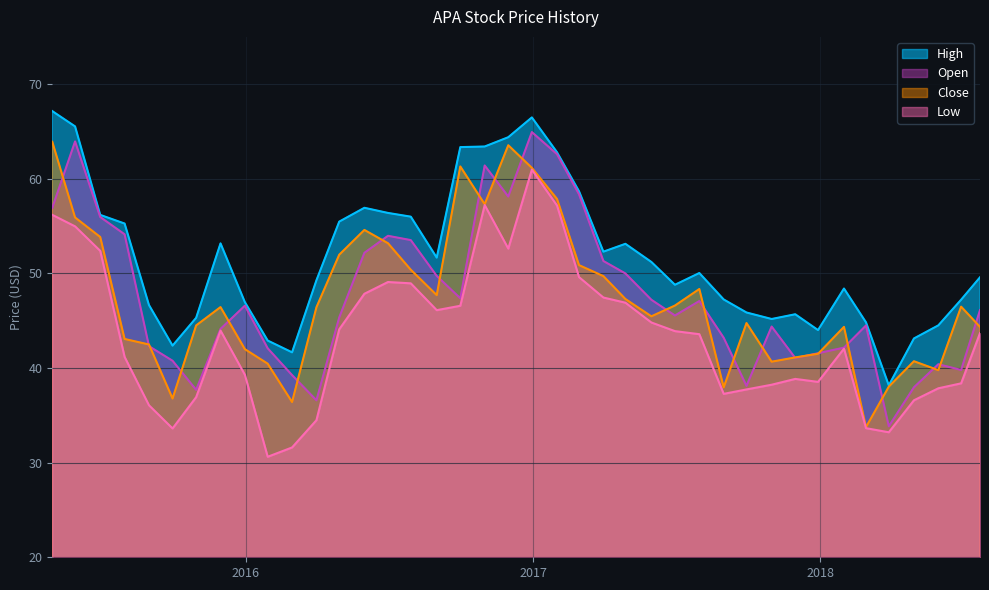

At which category is the sum across all series the highest?

2016-12-30